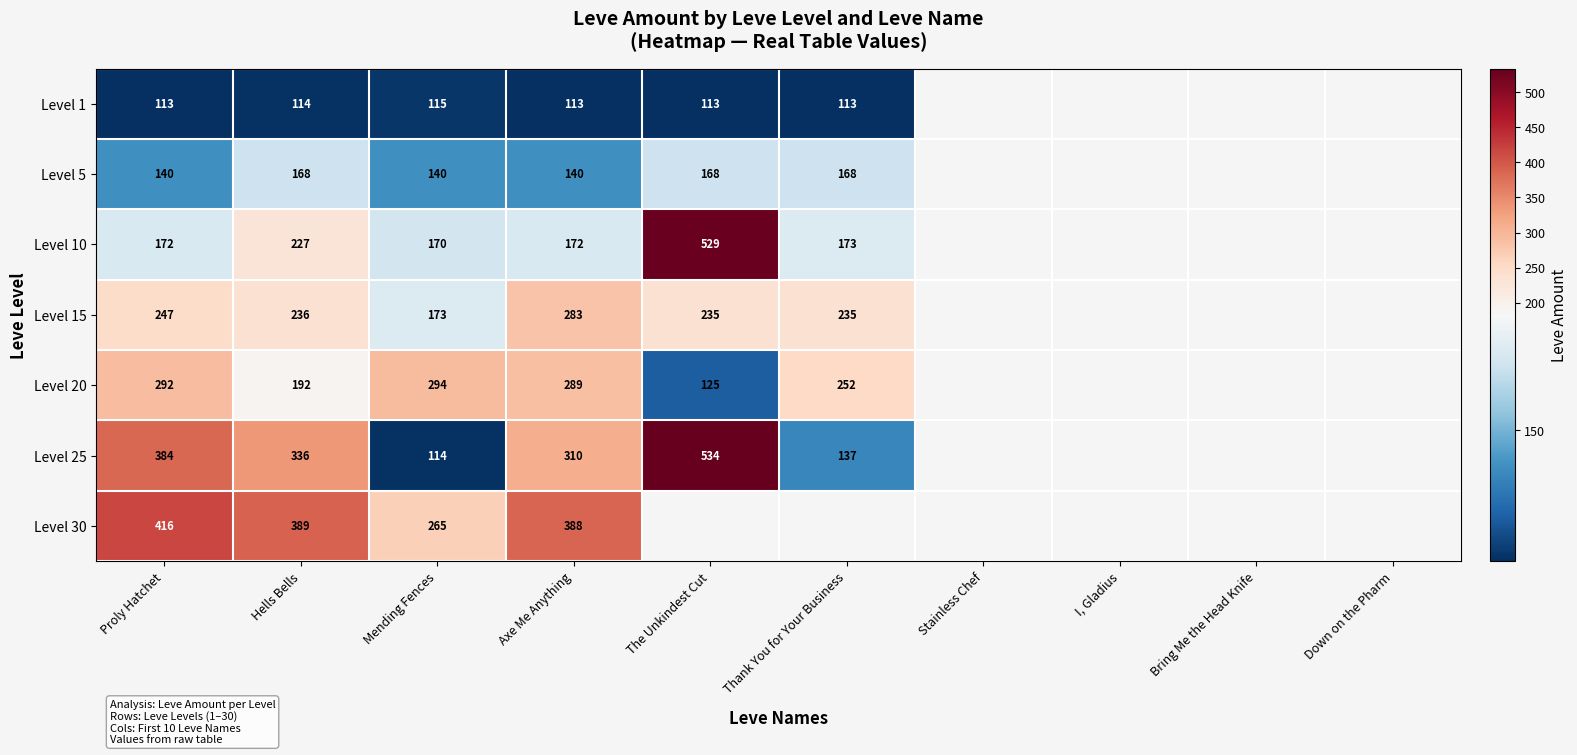

True or false: Level 10 has a value of 170 at Mending Fences.

True